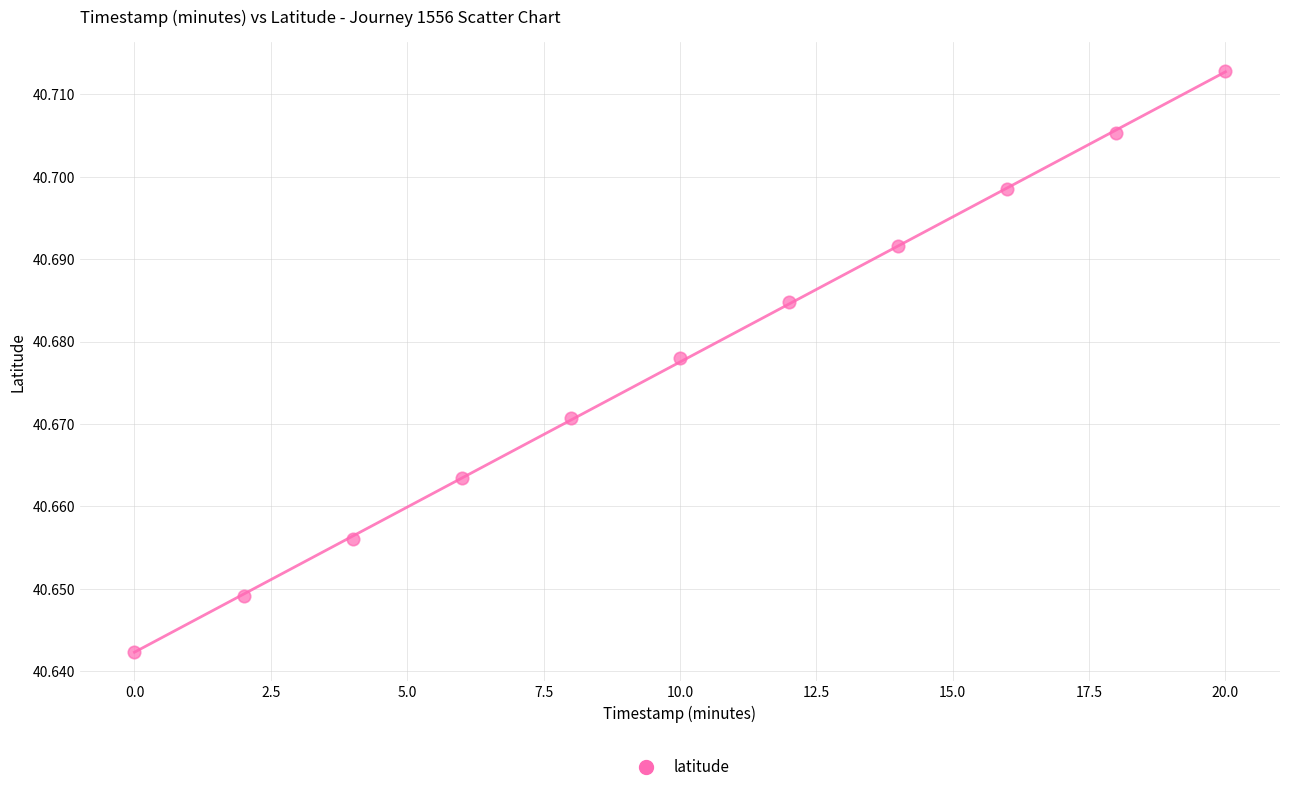

What is the range of X values (max minus min)?

20.0